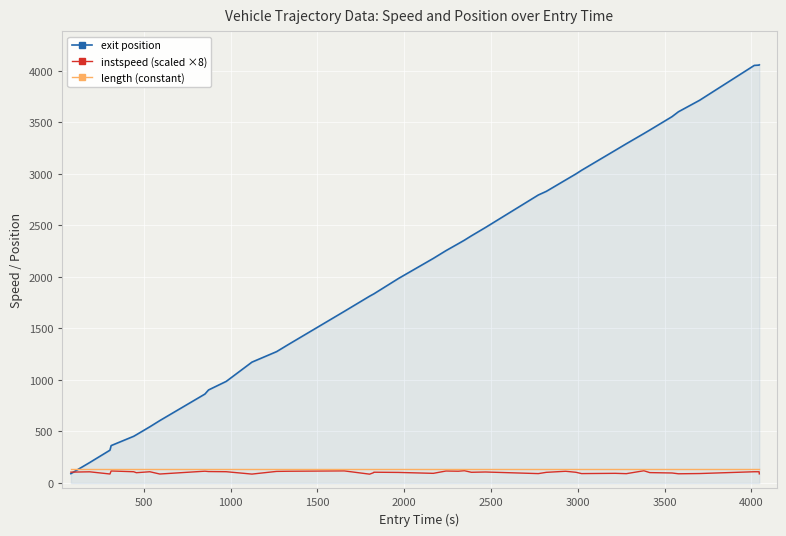

Which series has the largest range (max minus min)?

exit position